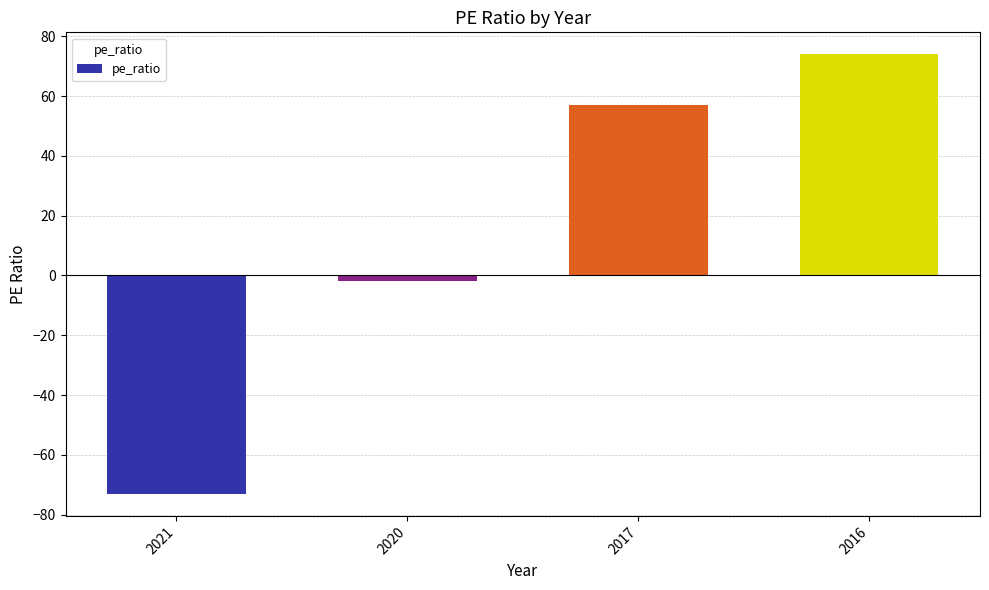

Count the number of data series in this chart.

1